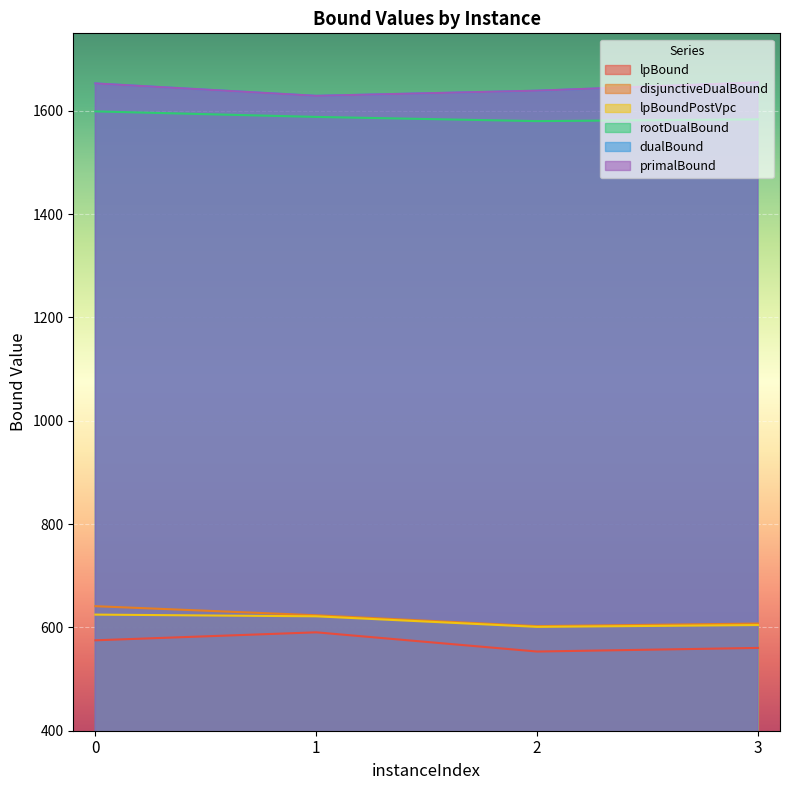

At how many categories does at least one series exceed 770?

4